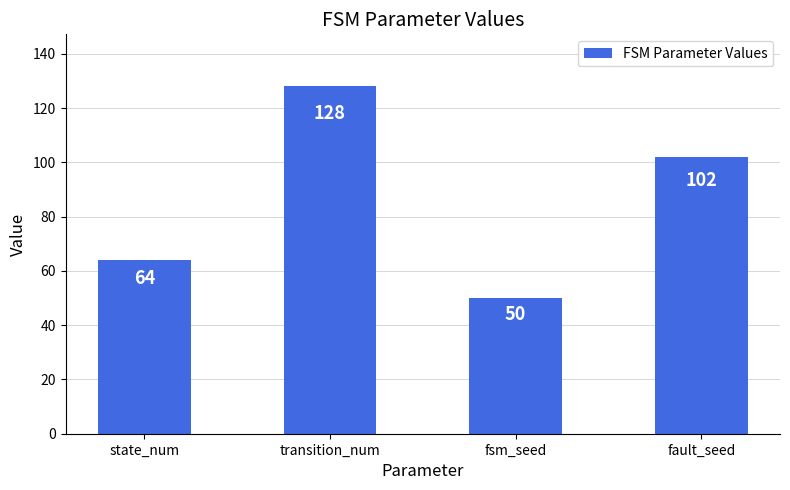

What is the difference between the maximum and minimum values?

78